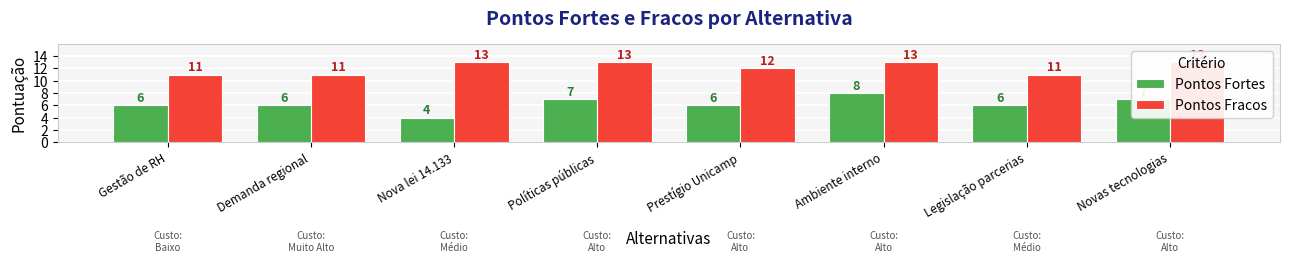

How many data points in Pontos Fortes are less than 6?

1